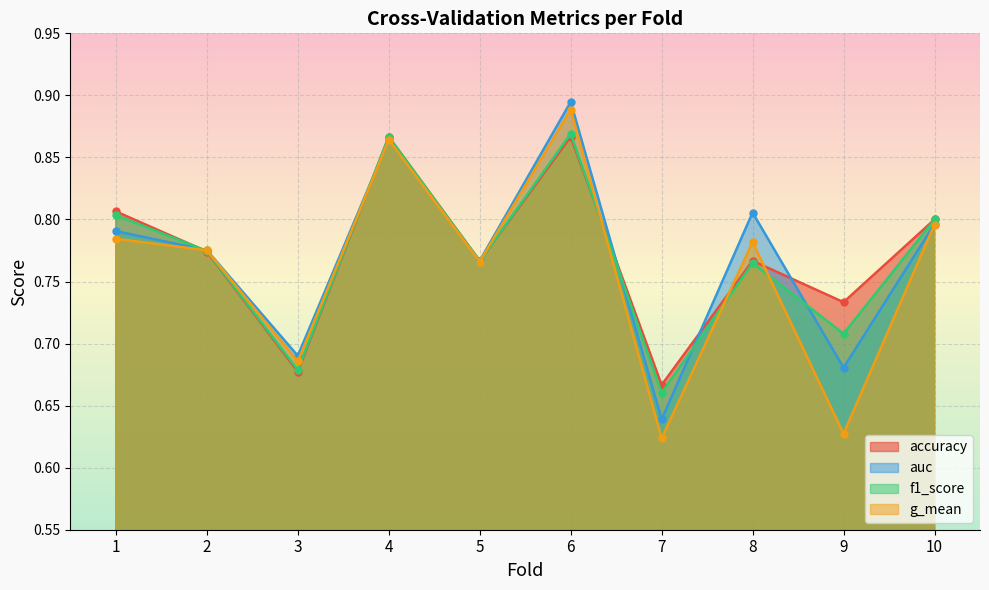

What is the value of the auc point at the 1st from the left?

0.8